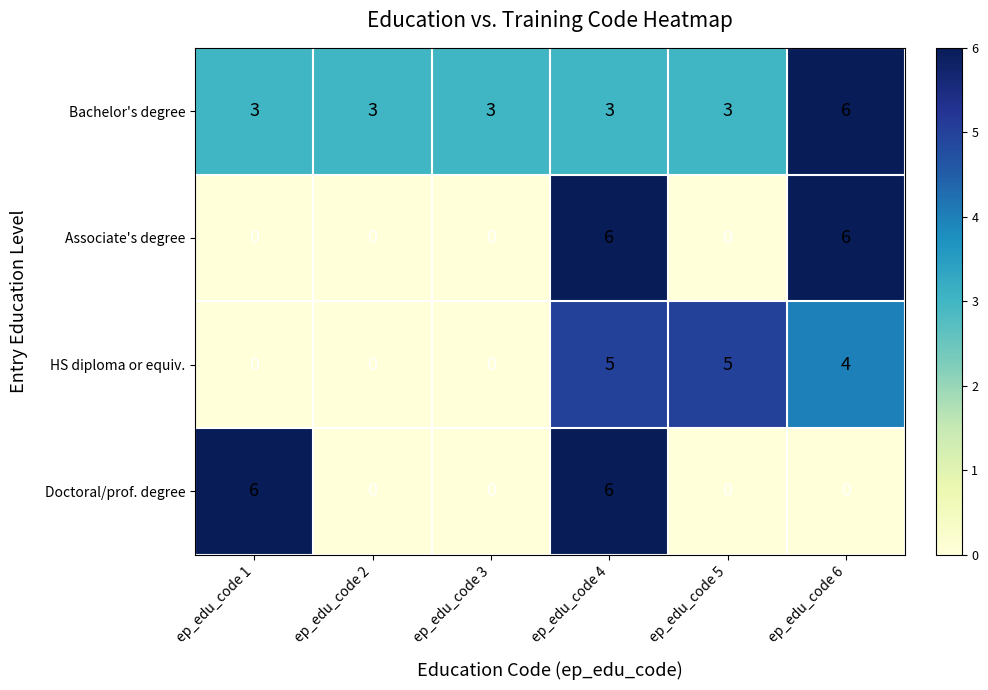

Which series changed the most between ep_edu_code 1 and ep_edu_code 3?

Doctoral/prof. degree